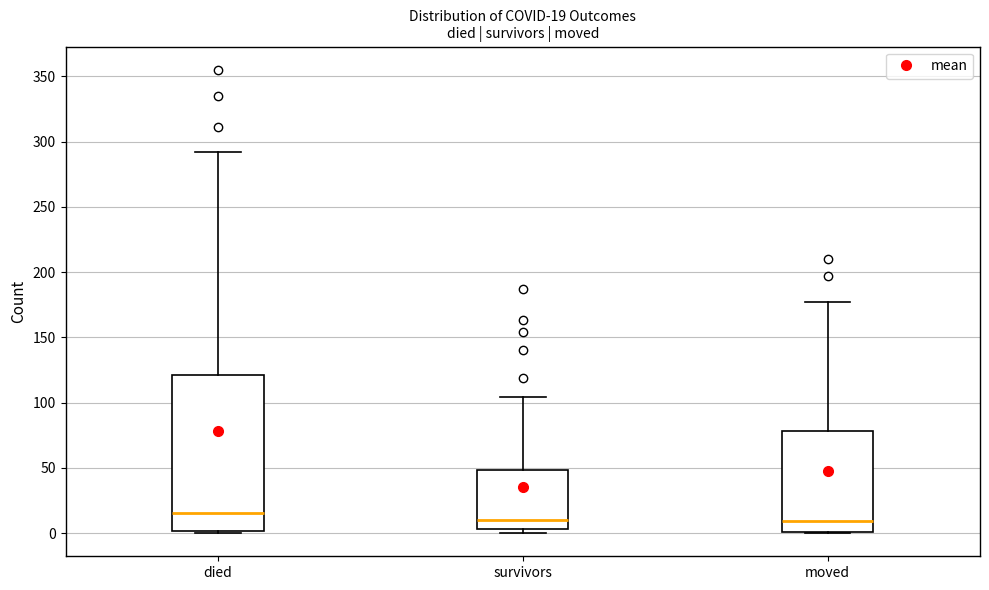

Which box is the tallest, from its lower edge to its upper edge?

died